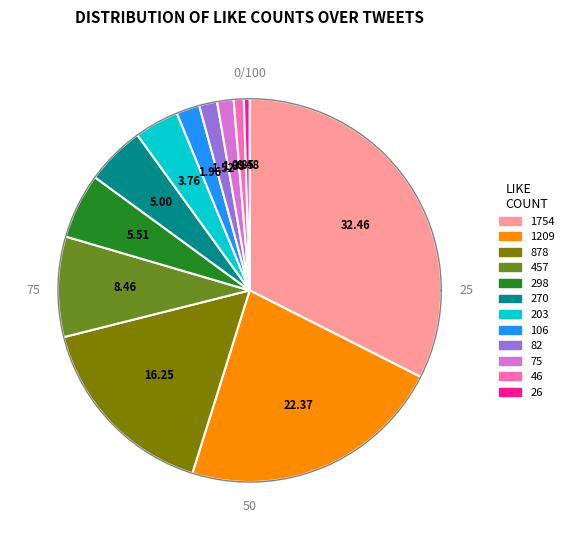

To the nearest percent, what is the difference between the largest and smallest slice percentages?

32%